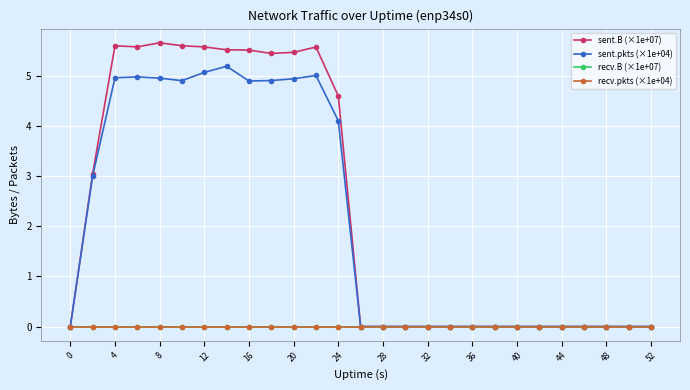

Does the chart have visible grid lines?

Yes